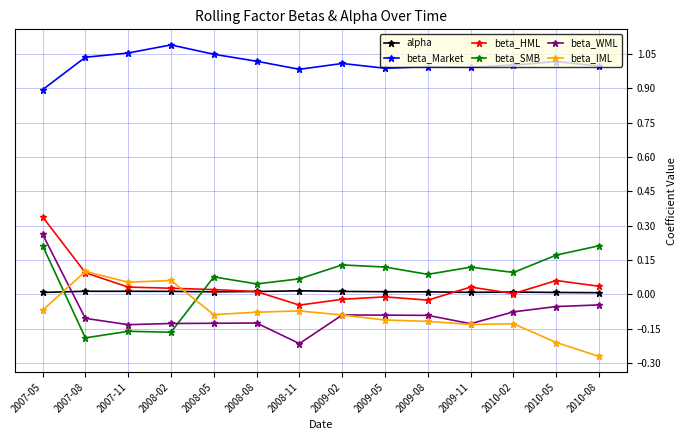

What is the label of the 2nd point from the right?

2010-05